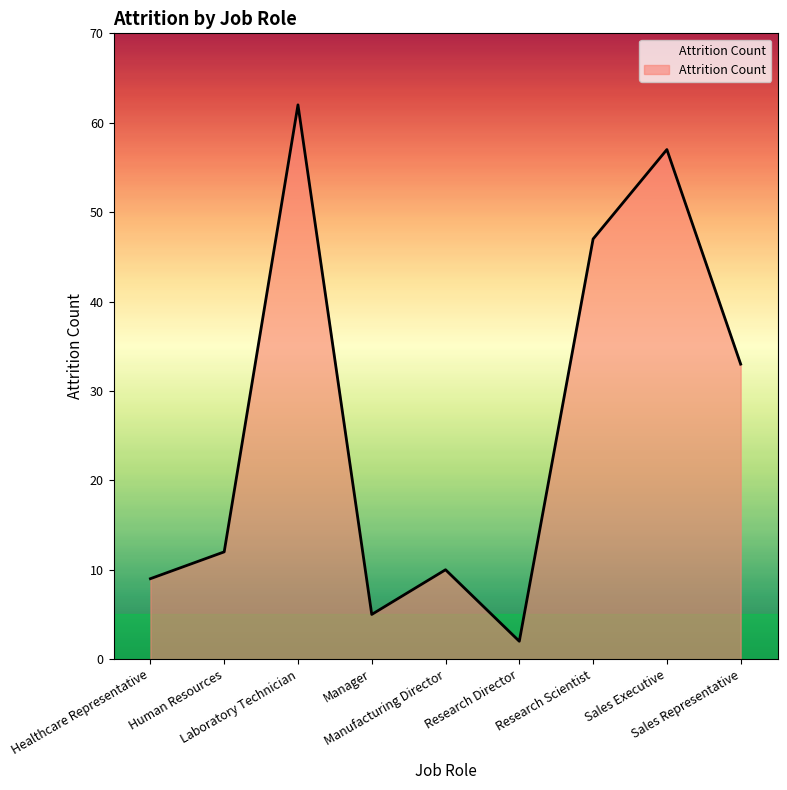

Which has a higher value, Healthcare Representative or Manager?

Healthcare Representative